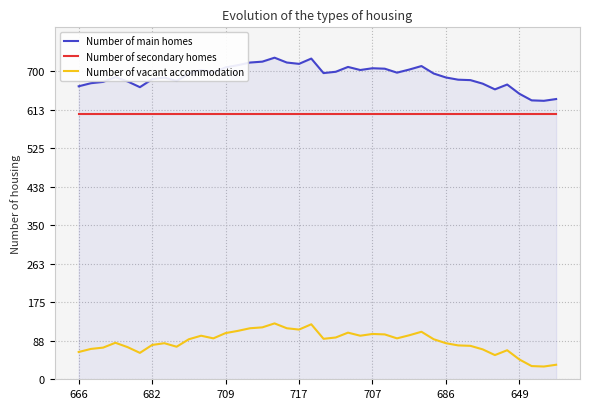

What is the difference between the maximum and minimum values in the Number of vacant accommodation series?

98